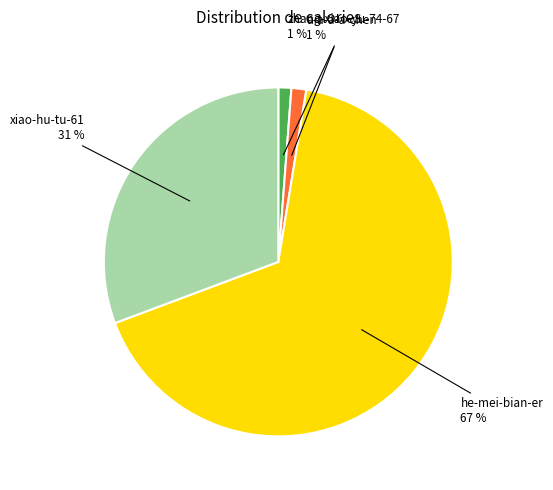

Does any single category account for the majority?

Yes